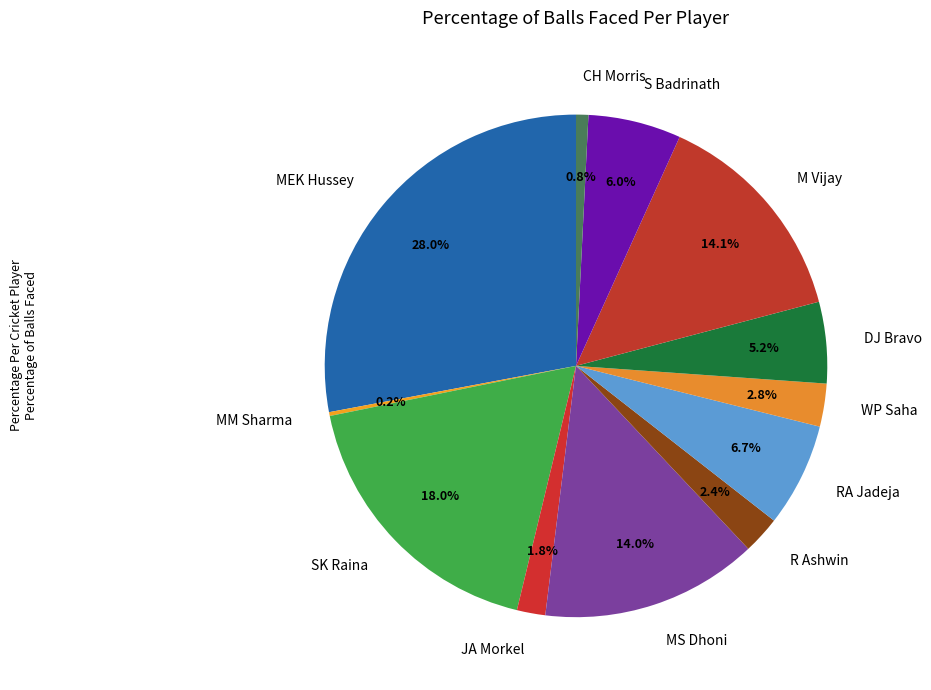

Is the sum of CH Morris and RA Jadeja greater than half?

No